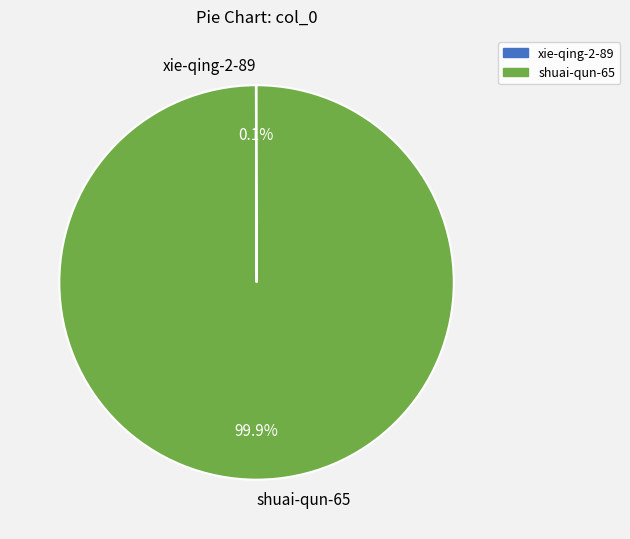

What is the largest slice in the pie chart?

shuai-qun-65